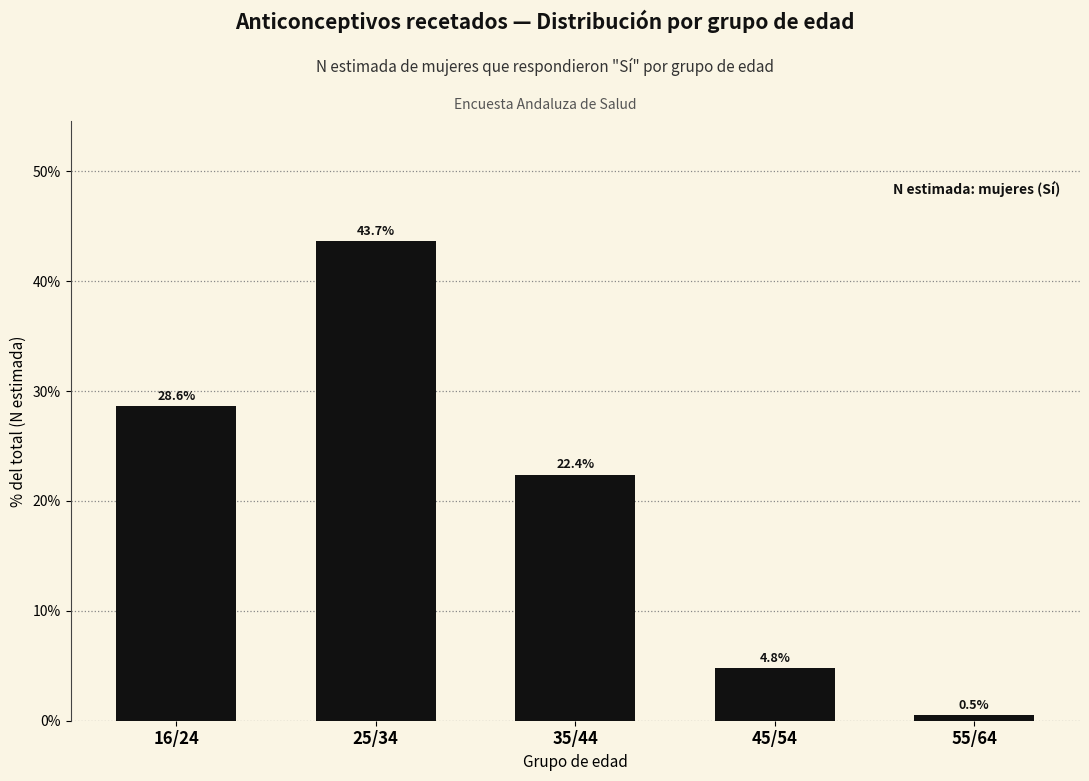

Reading left to right, extract all data points from this chart.

28.6	43.7	22.4	4.8	0.5